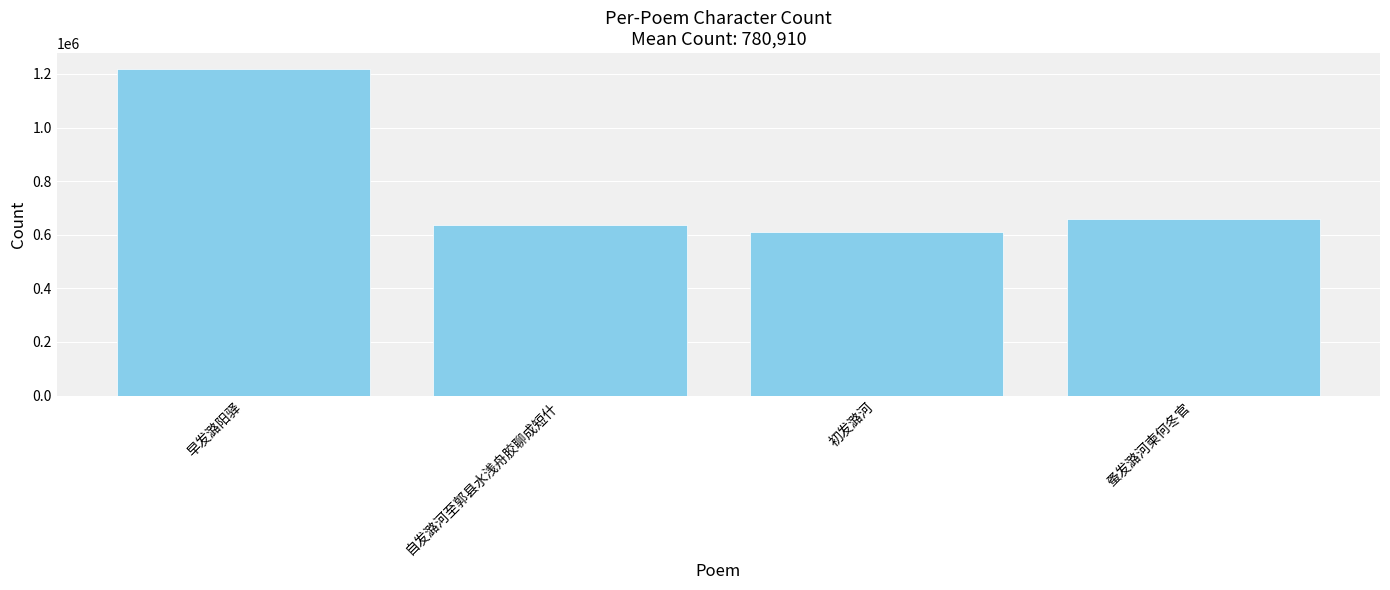

What position from the left is 早发潞阳驿?

1